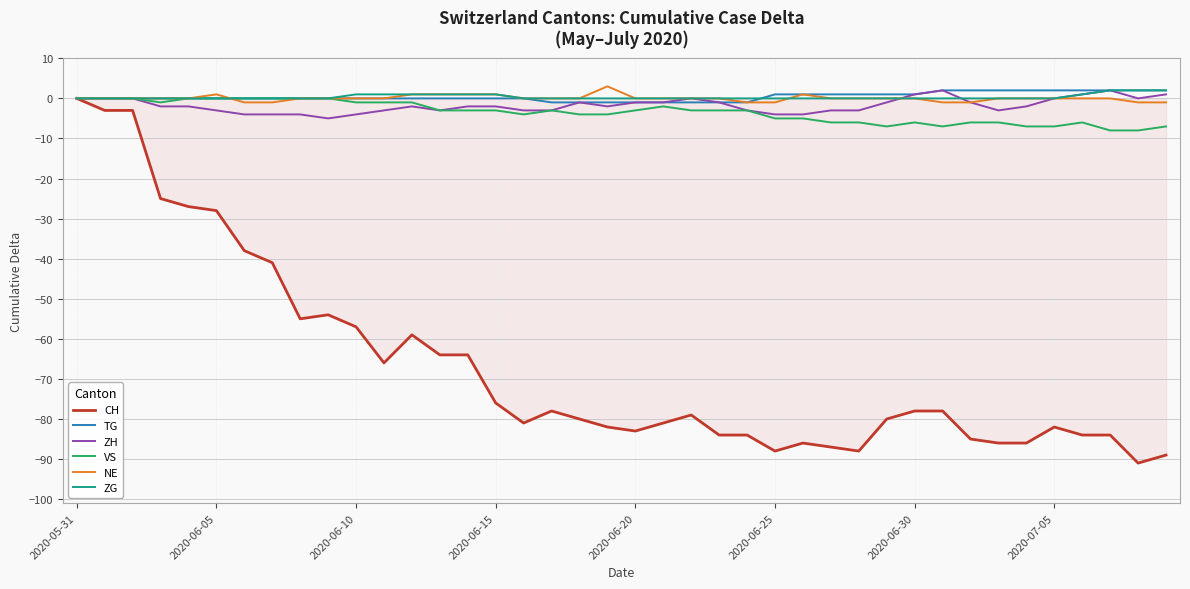

Which series has the widest spread of values?

CH